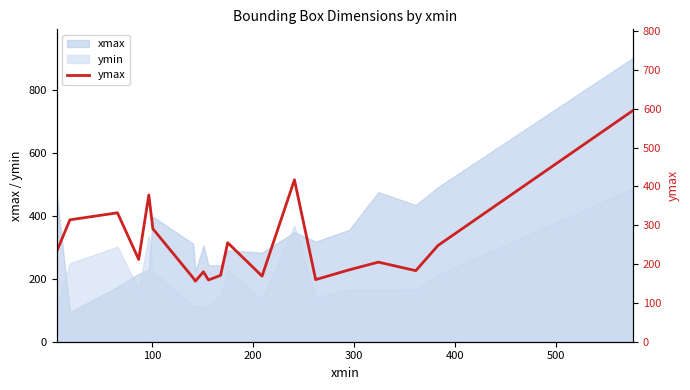

True or false: ymin and xmax intersect in this chart.

True